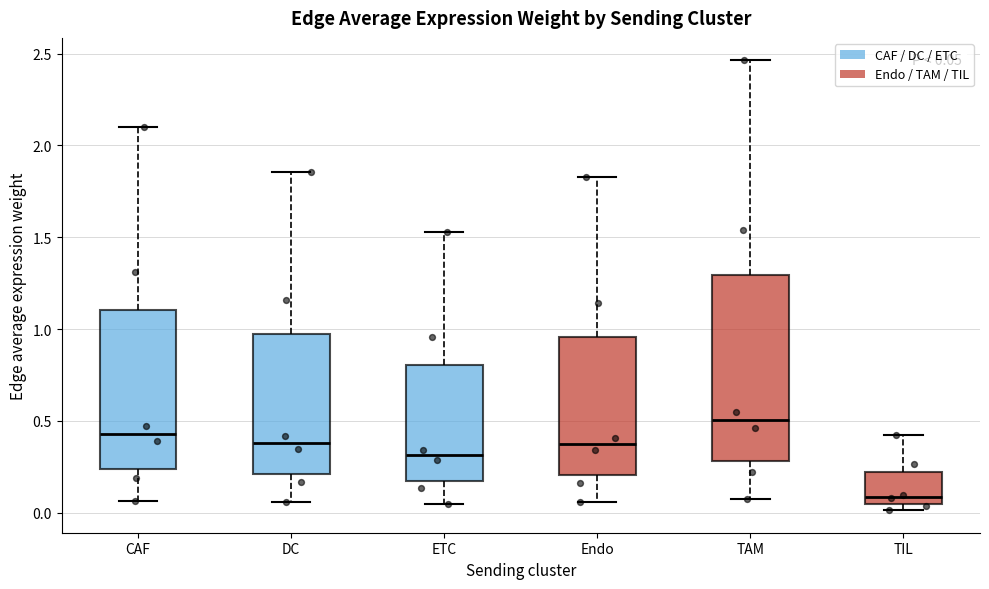

Comparing the boxes themselves (not the whiskers), which one is the tallest?

TAM